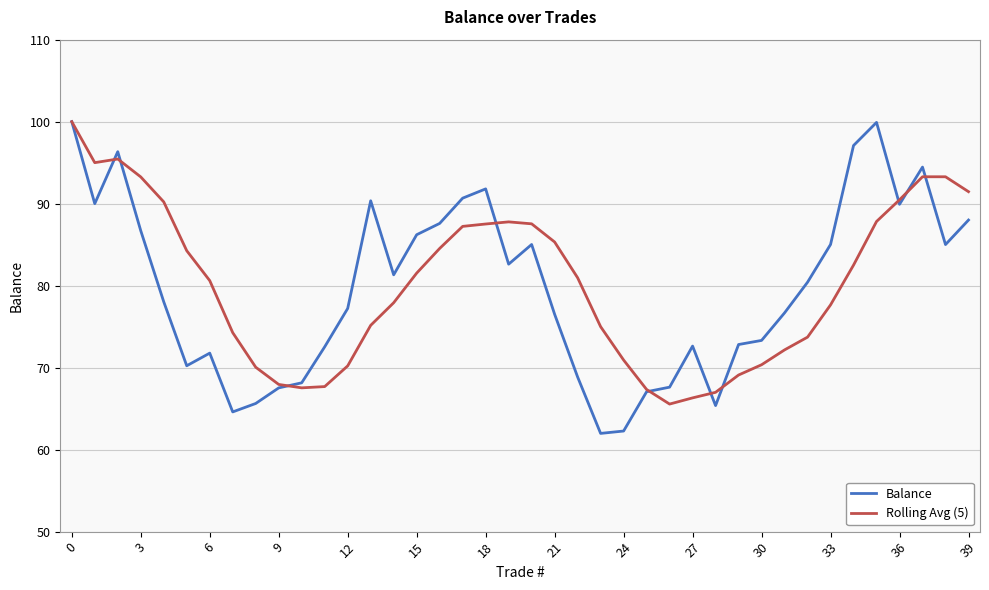

Which series has the largest range (max minus min)?

Balance